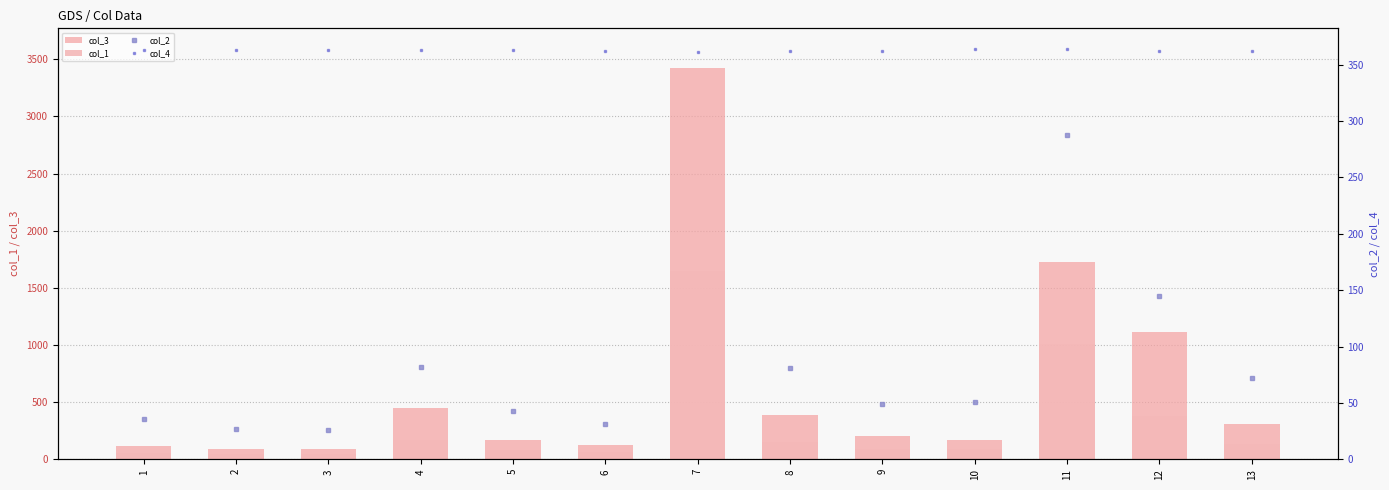

Is it true that col_1 equals 1649.2 at 7?

True